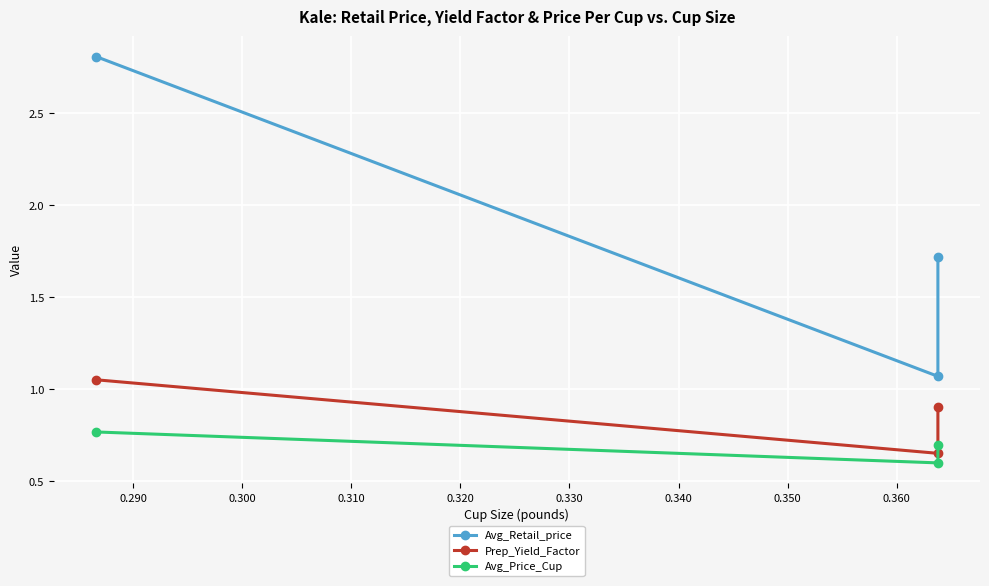

True or false: Avg_Retail_price has a value of 2.8 at 0.300.

False